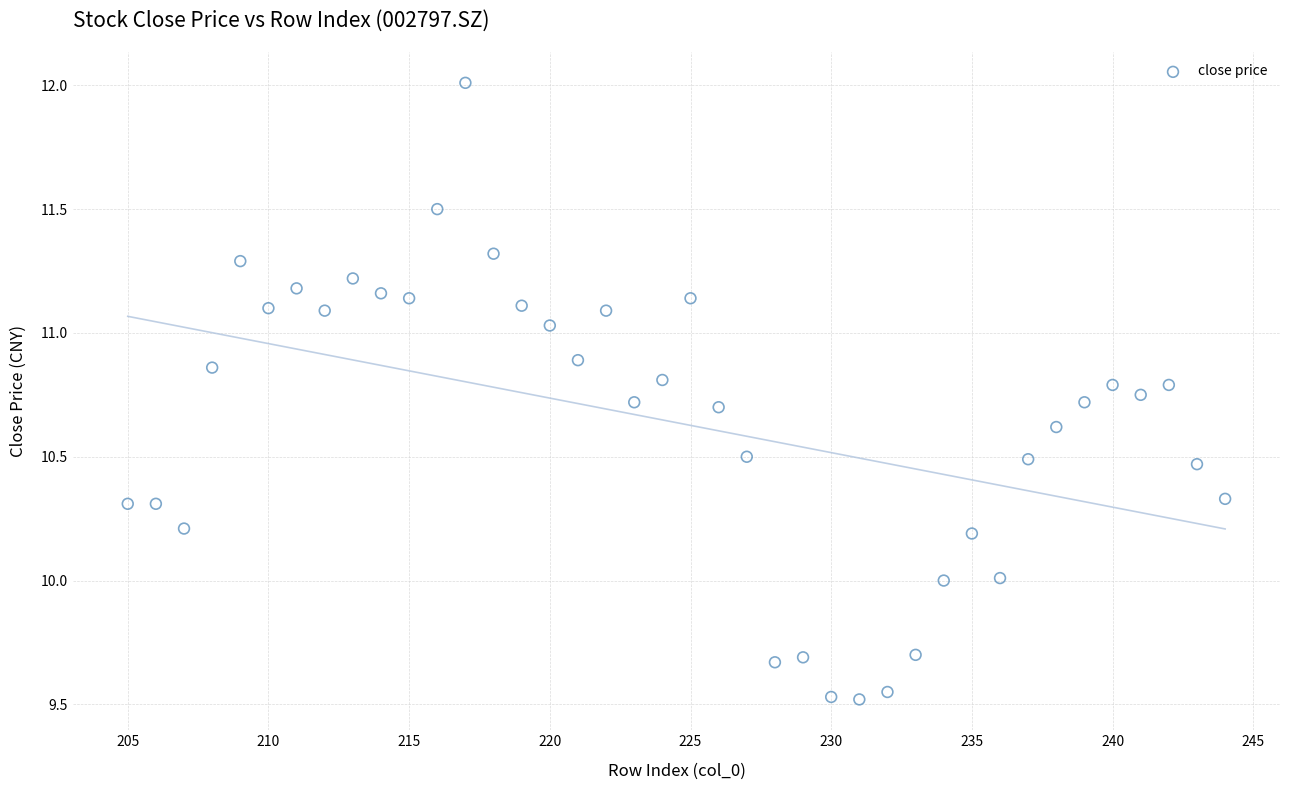

What is the range of Y values (max minus min)?

2.5